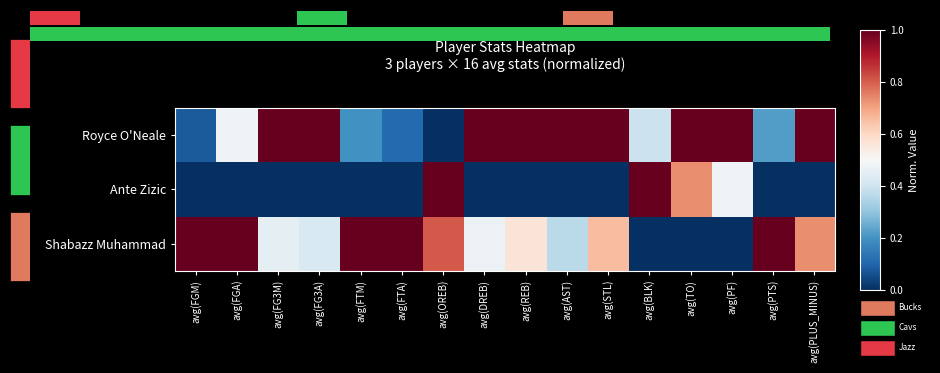

How many positive values does the Ante Zizic series have?

4